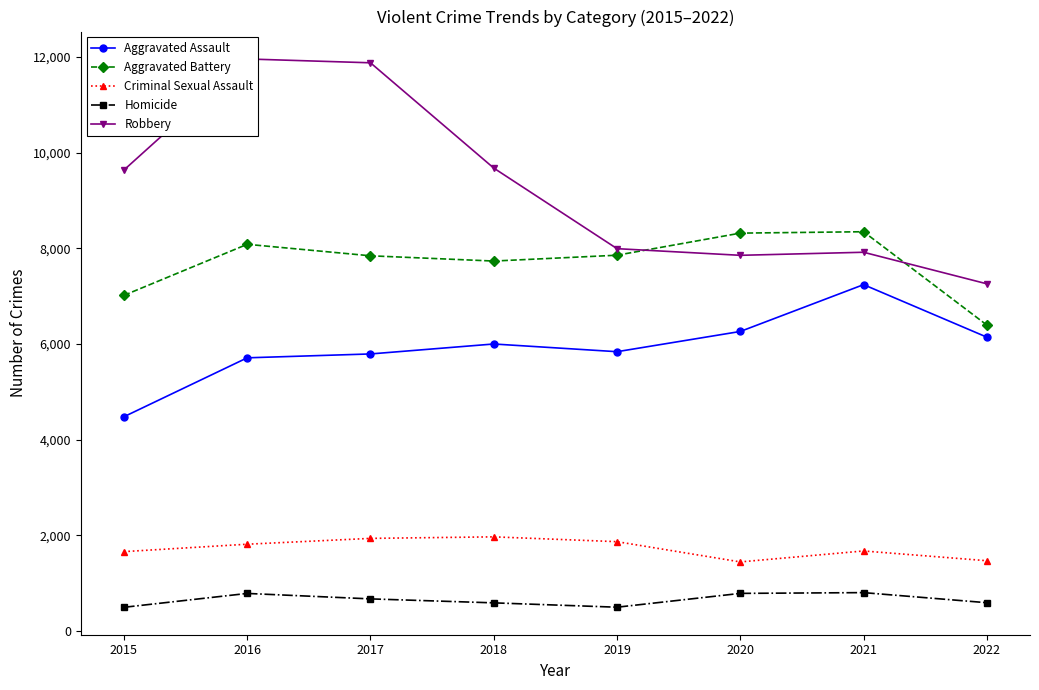

Rank the series by their maximum value, from lowest to highest.

Homicide, Criminal Sexual Assault, Aggravated Assault, Aggravated Battery, Robbery